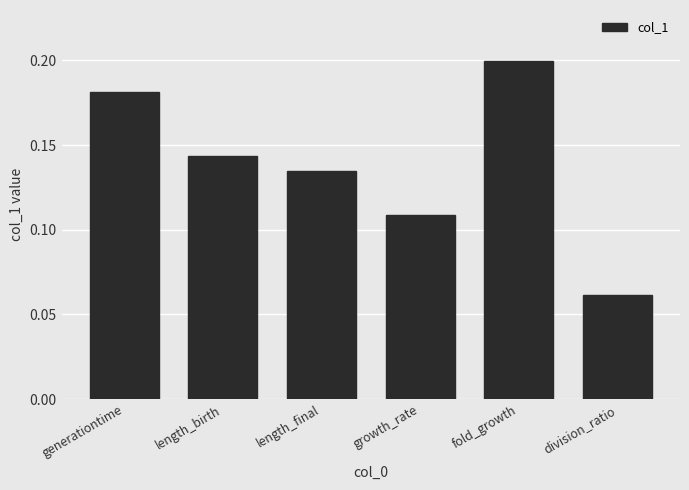

Rank the categories by value from lowest to highest.

division_ratio, growth_rate, length_final, length_birth, generationtime, fold_growth